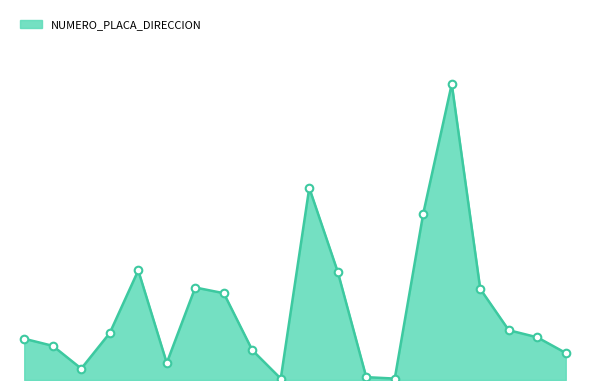

Is this an area chart (filled region under the line)?

Yes